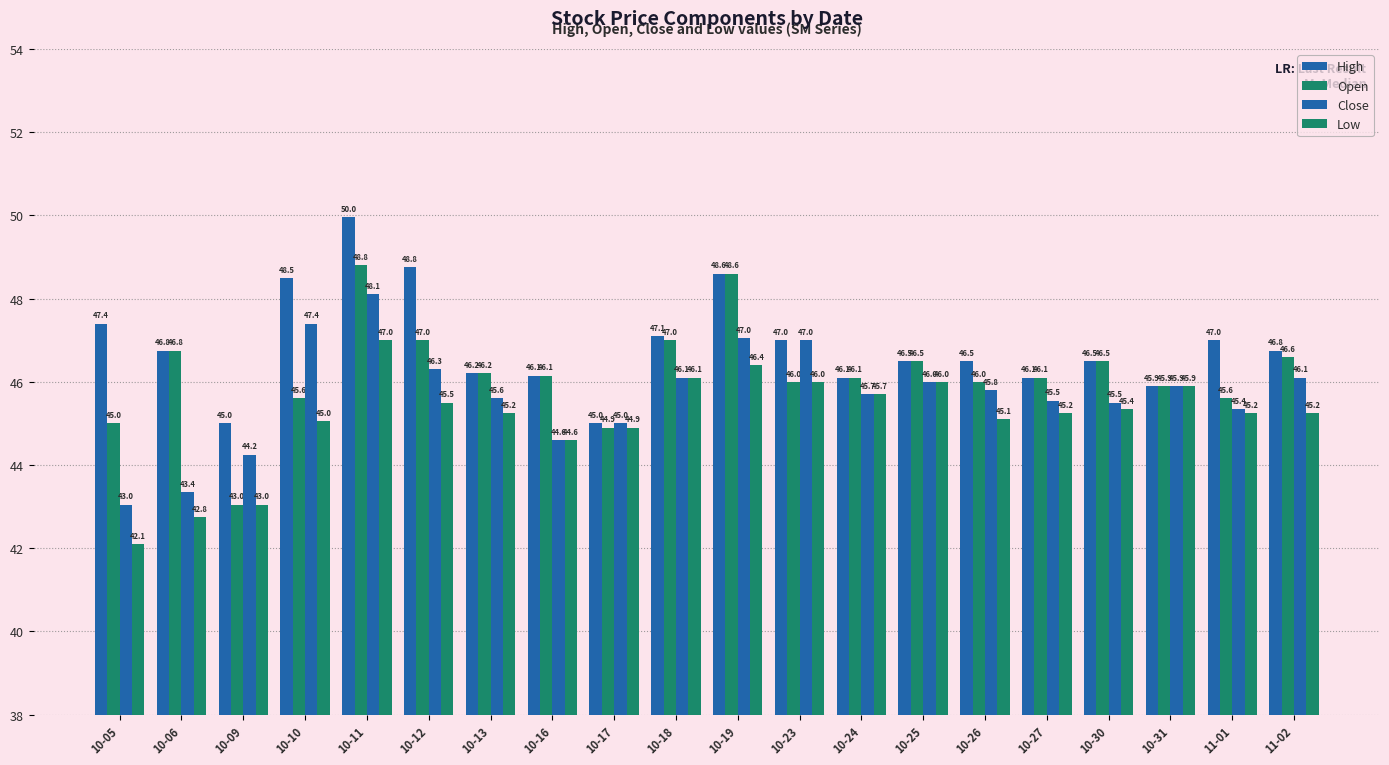

Rank the categories by Close value from lowest to highest.

10-05, 10-06, 10-09, 10-16, 10-17, 11-01, 10-30, 10-27, 10-13, 10-24, 10-26, 10-31, 10-25, 10-18, 11-02, 10-12, 10-23, 10-19, 10-10, 10-11